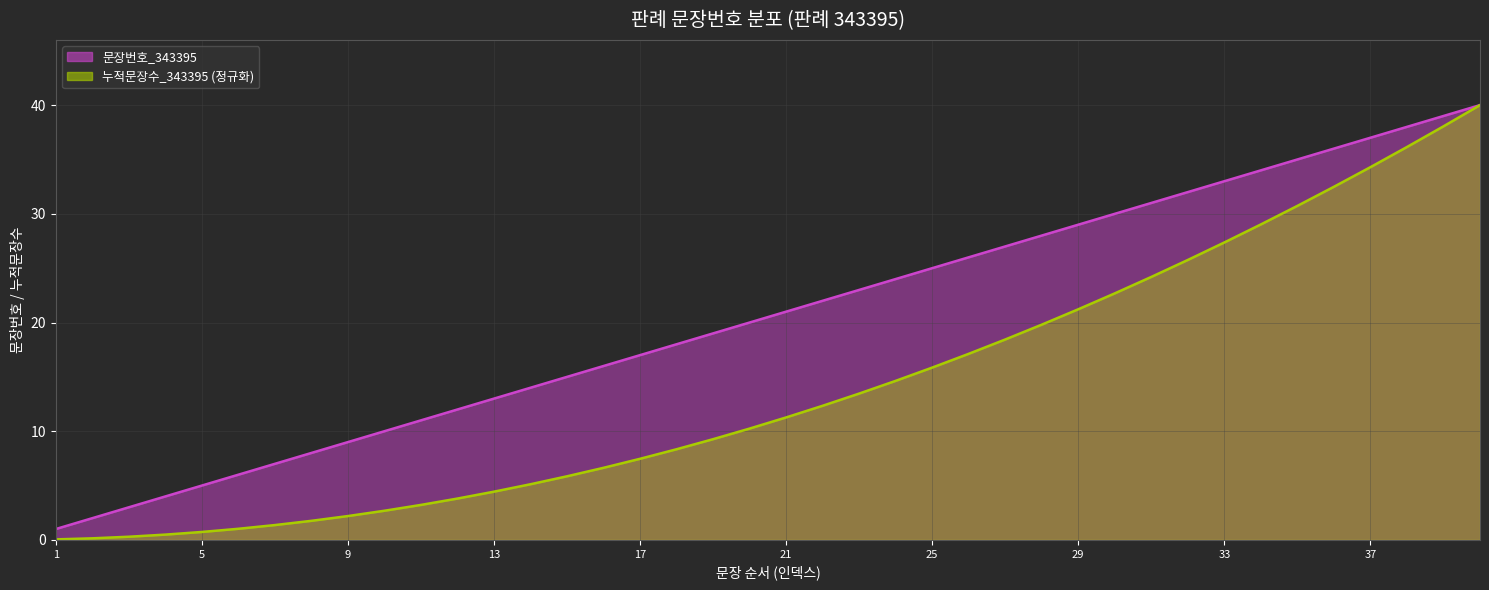

List the series in order of their overall mean, highest first.

문장번호_343395, 누적문장수_343395